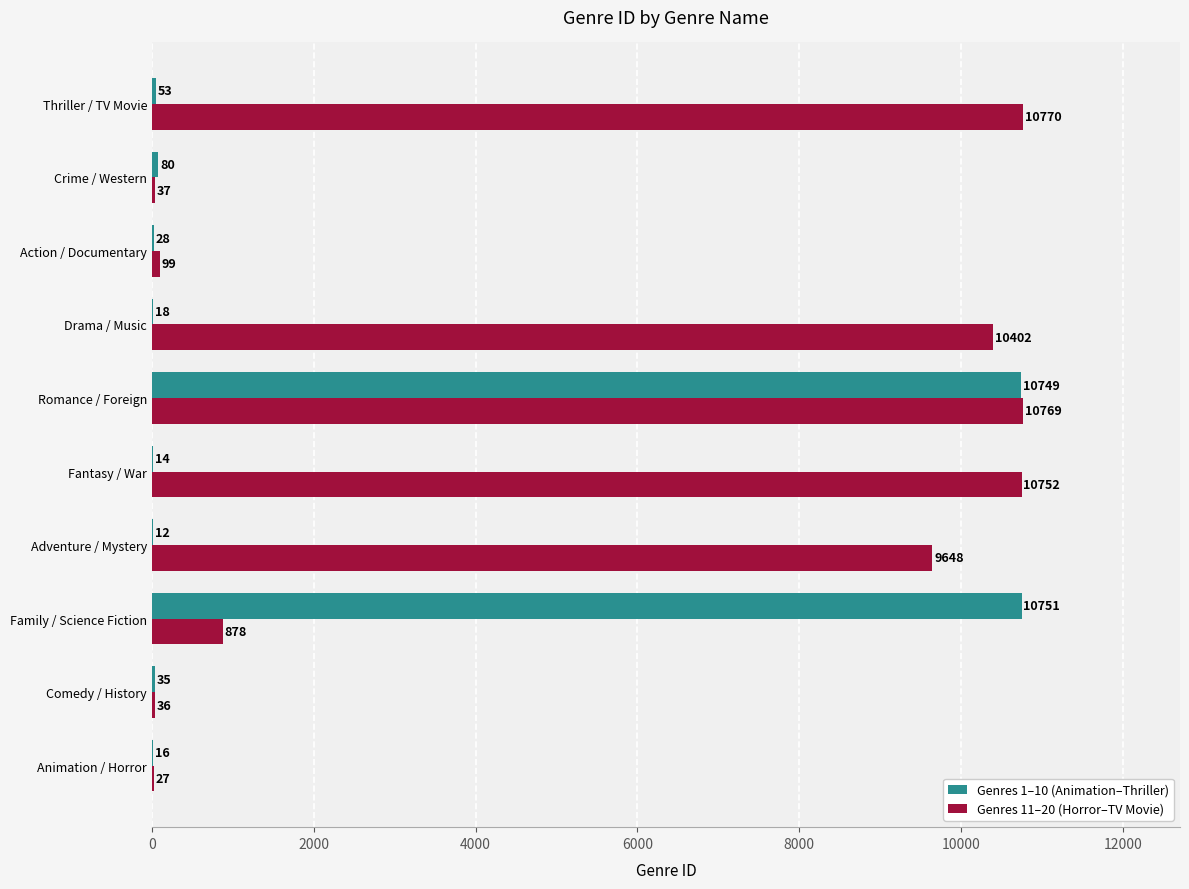

What is the sum of the Genres 11–20 (Horror–TV Movie) values at Comedy / History and Crime / Western?

73